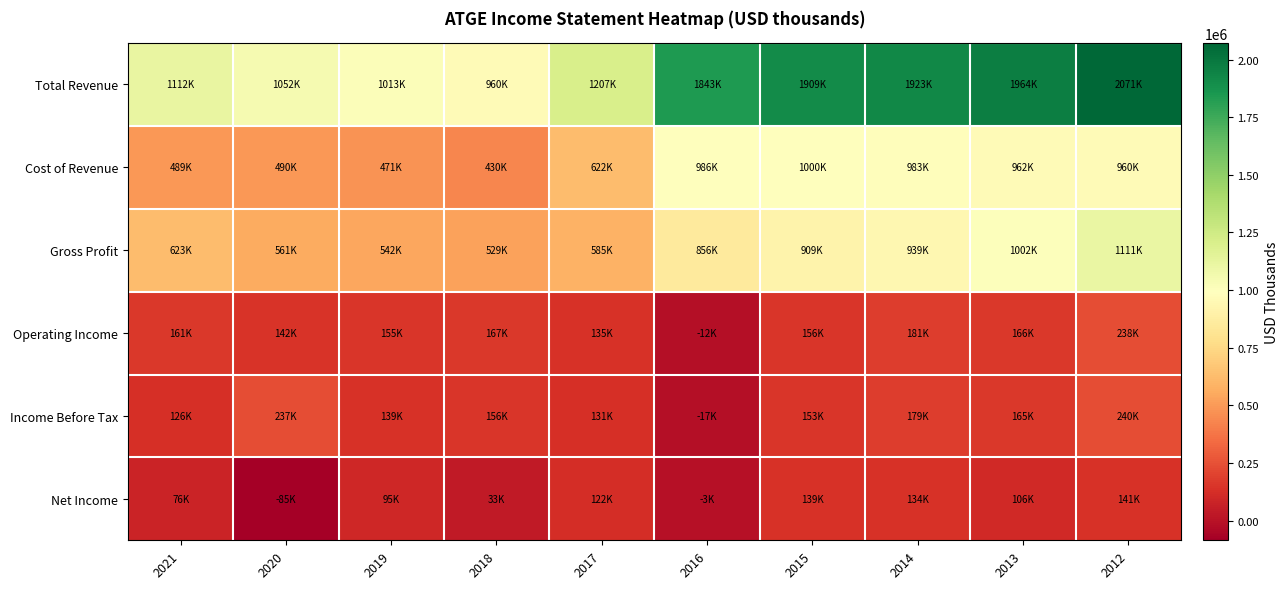

At how many categories does at least one series exceed 1363409?

5